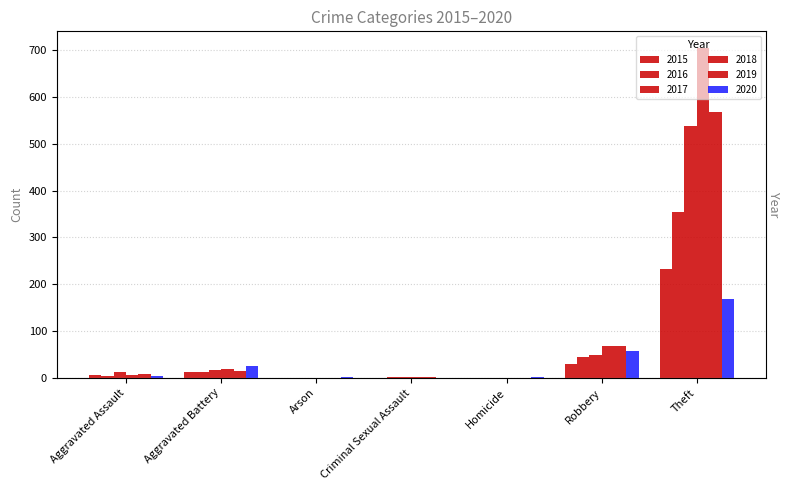

What is the spread (max minus min) of values at Robbery?

39